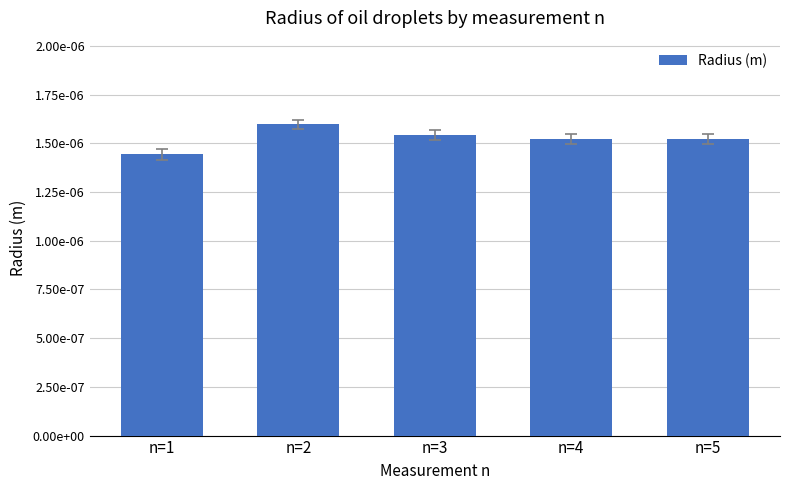

Which label corresponds to the smallest value in the chart?

n=1